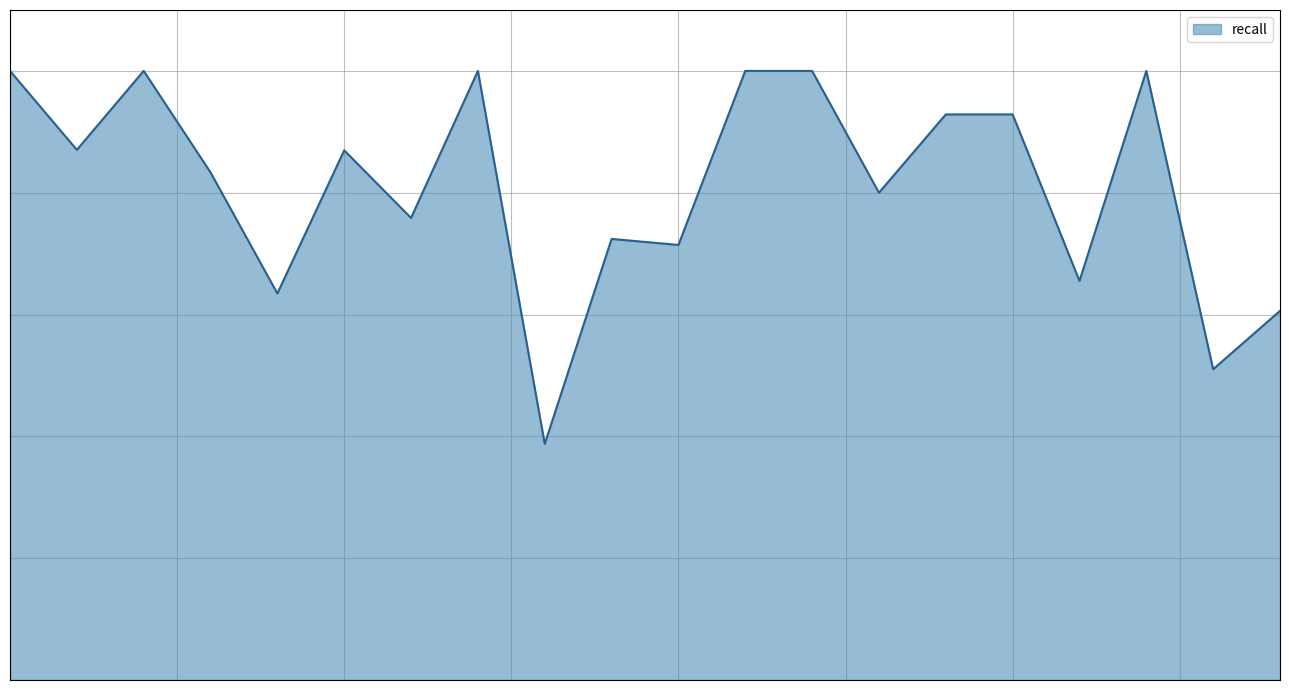

List the labels in order of value, largest first.

51, 29, 19, 76, 77, 49, 57, 55, 28, 30, 40, 18, 36, 24, 17, 10, 35, 5, 46, 9